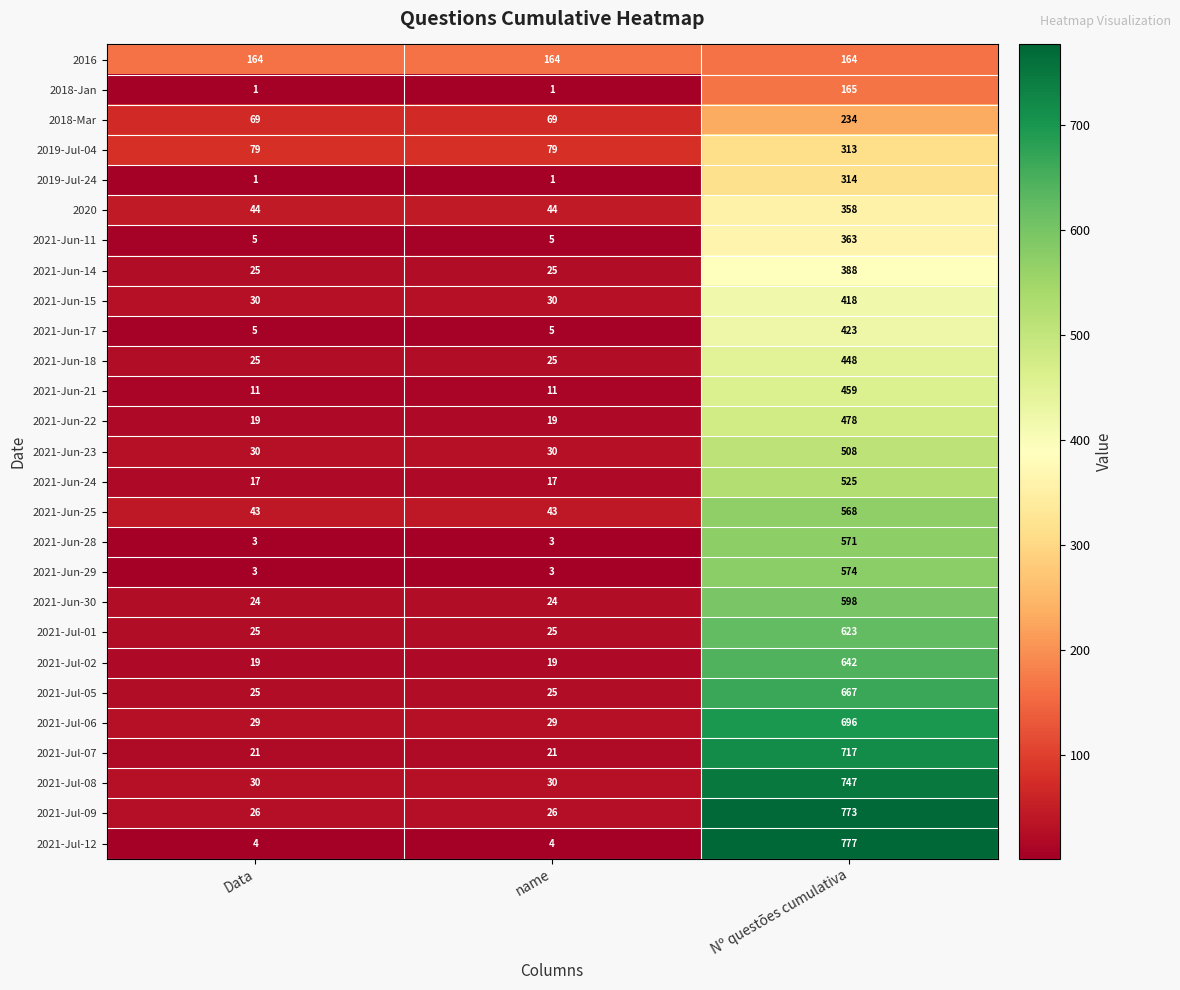

Read the 2018-Mar value at Nº questões cumulativa.

234